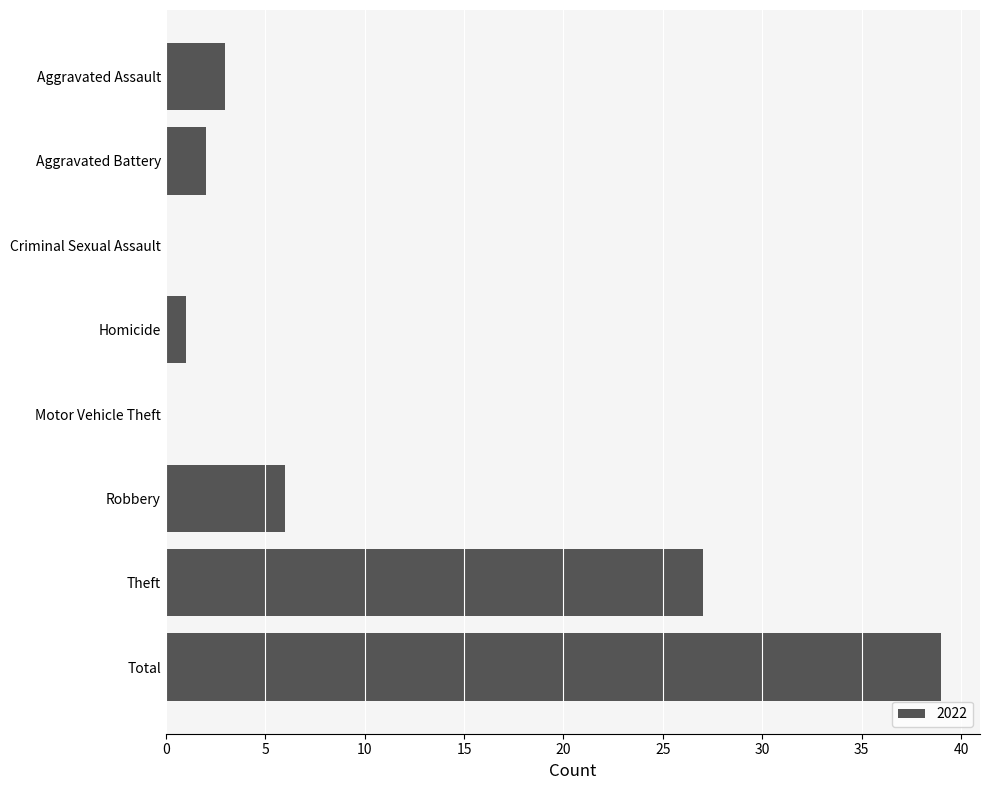

Which has a higher value, Robbery or Total?

Total